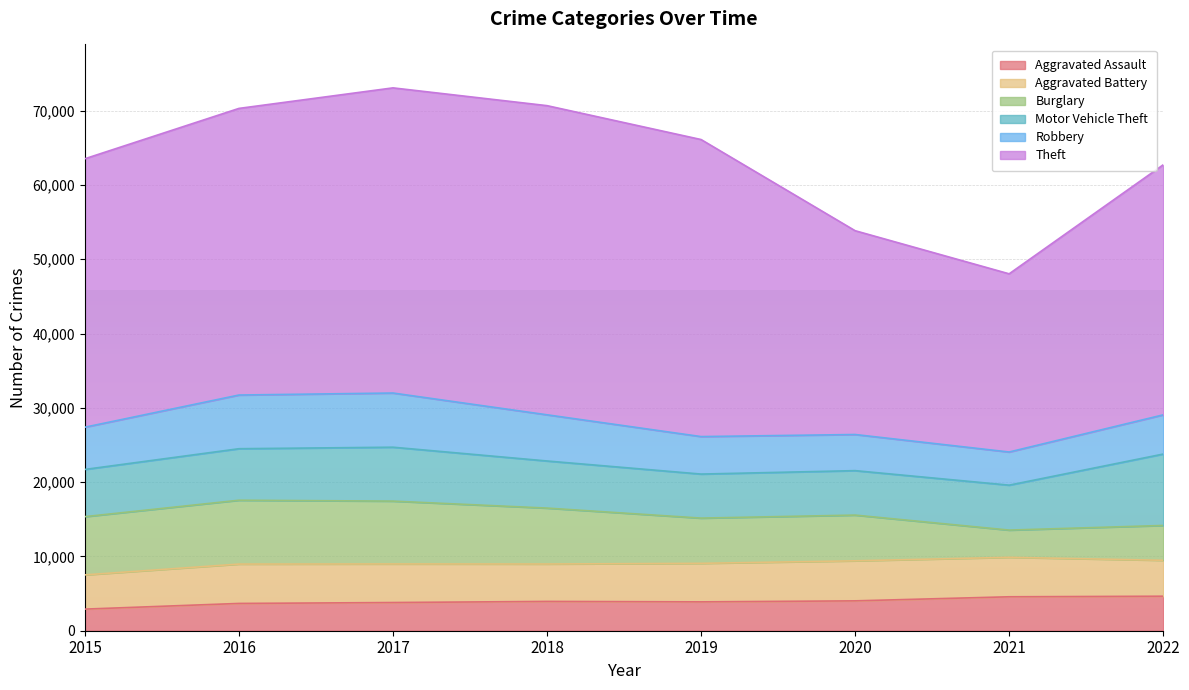

What are all the series names shown in the legend?

Aggravated Assault, Aggravated Battery, Burglary, Motor Vehicle Theft, Robbery, Theft